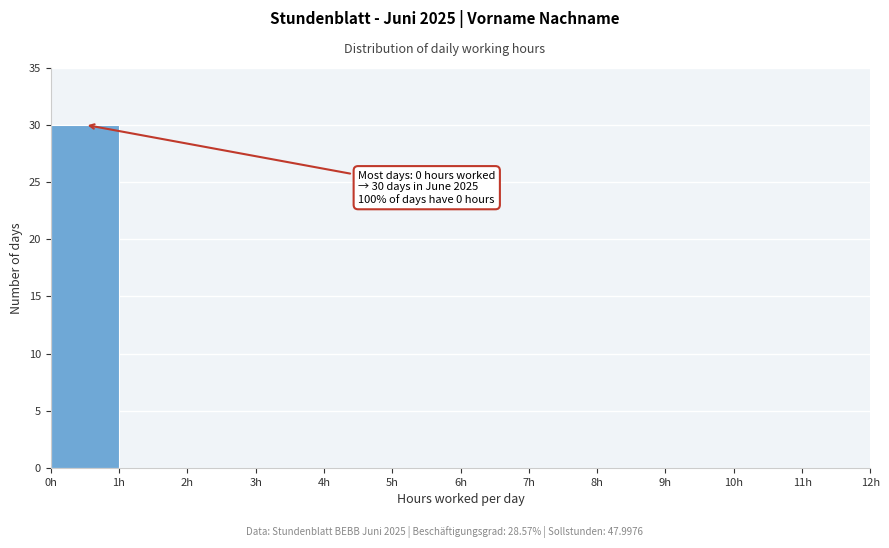

Which range on the x-axis has the tallest bar?

0 to 1